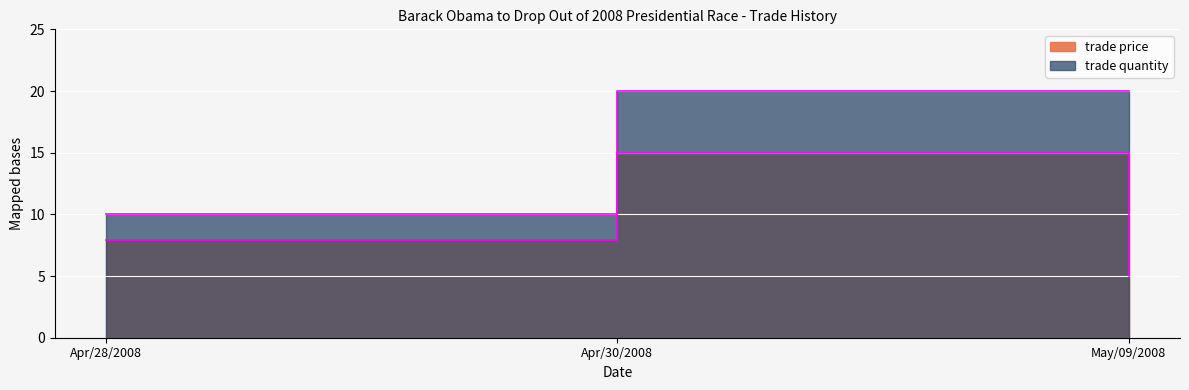

Reading left to right, list all the values displayed in this chart.

trade price: Apr/28/2008=7.9	Apr/30/2008=15.0	May/09/2008=5.0
trade quantity: Apr/28/2008=10.0	Apr/30/2008=20.0	May/09/2008=20.0